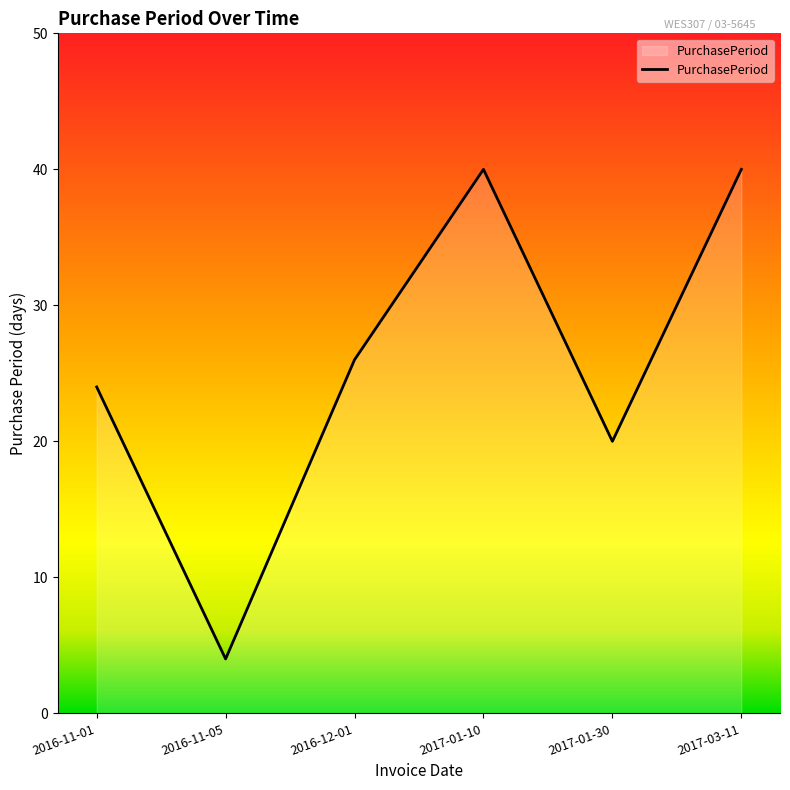

Where is the first local minimum?

2016-11-05